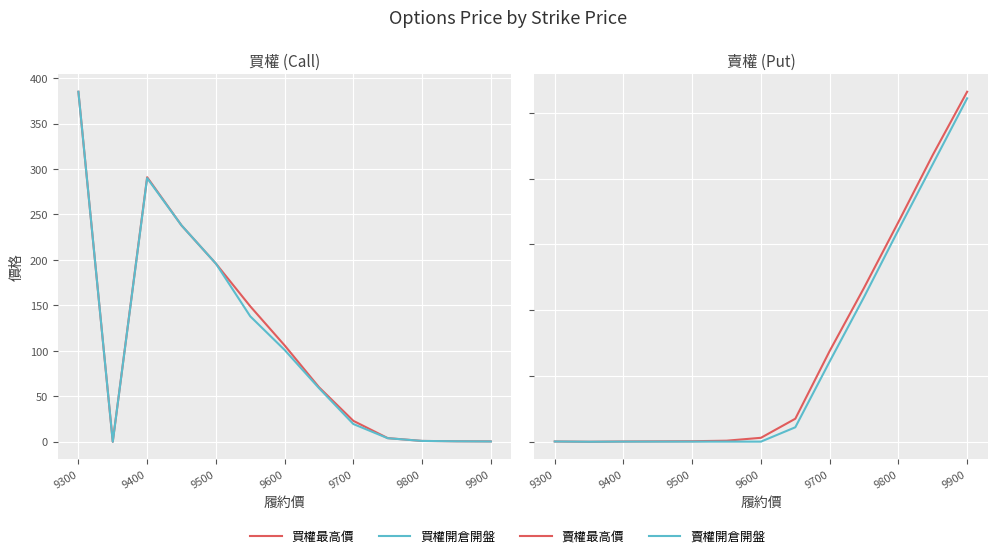

Rank the series at 9600 from lowest to highest value.

賣權開倉開盤, 賣權最高價, 買權最高價, 買權開倉開盤